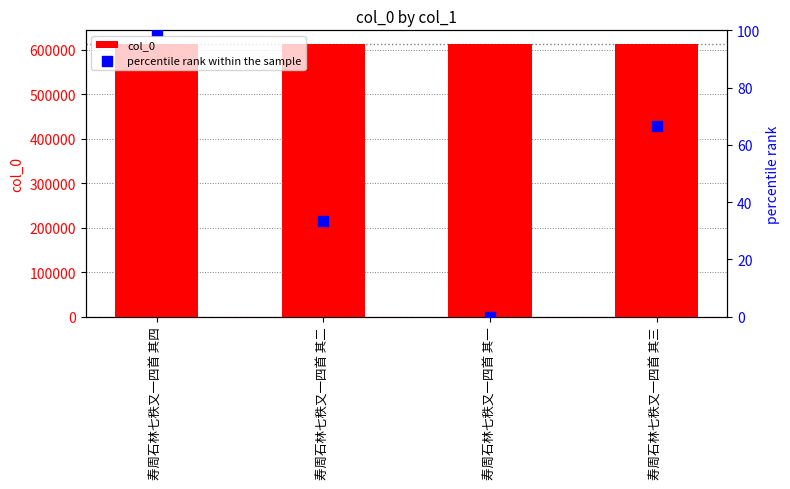

What is the total value across all series at 寿周石林七秩又一四首 其一?

612457.0